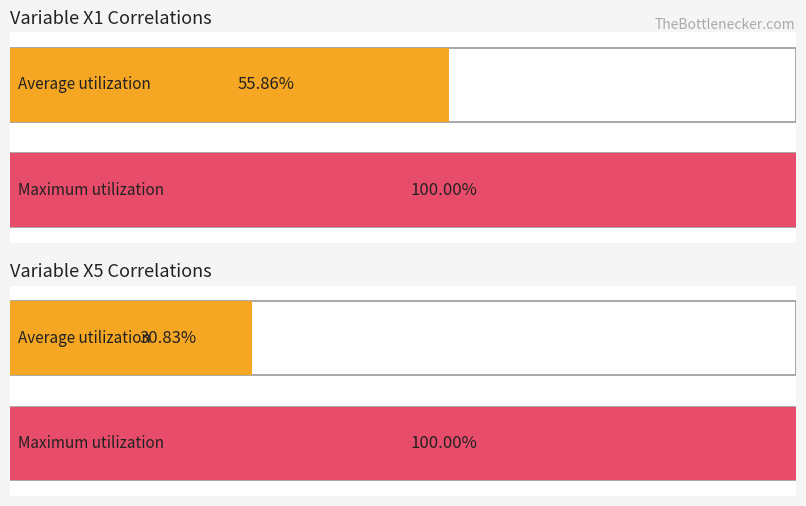

True or false: X25 has a value of 0.7 at X15.

False